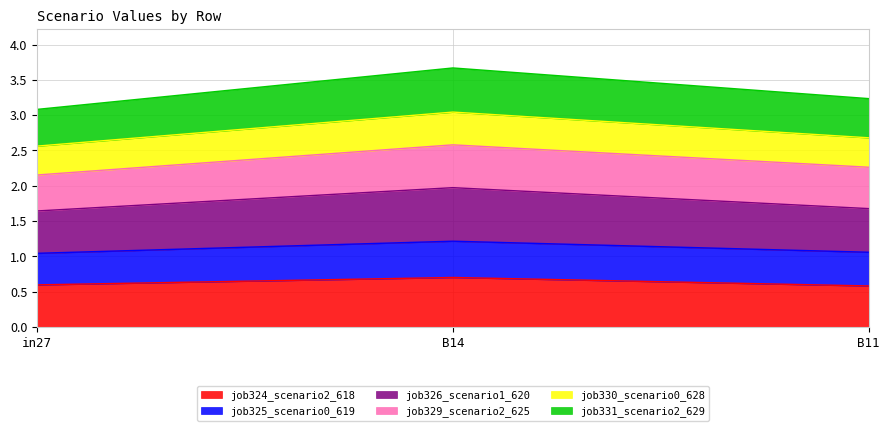

What is the highest value of the job324_scenario2_618 series?

0.7